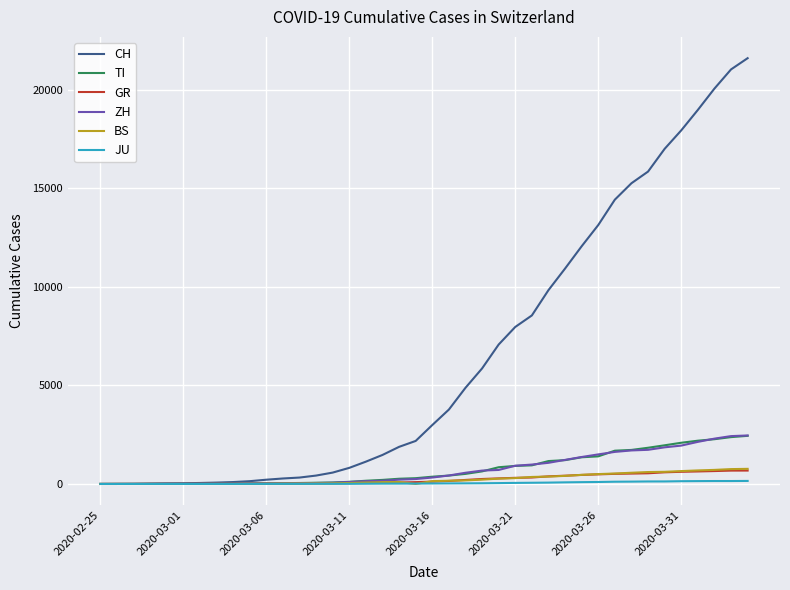

Which series has the largest total across all categories?

CH